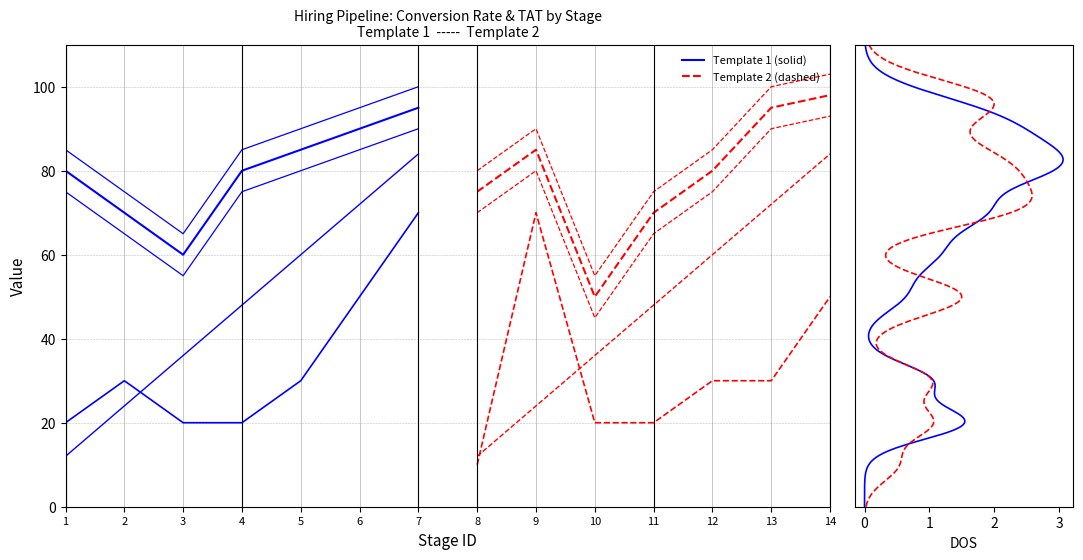

Rank the categories by default_tat_days value from lowest to highest.

8, 1, 3, 4, 10, 11, 2, 5, 12, 13, 6, 14, 7, 9